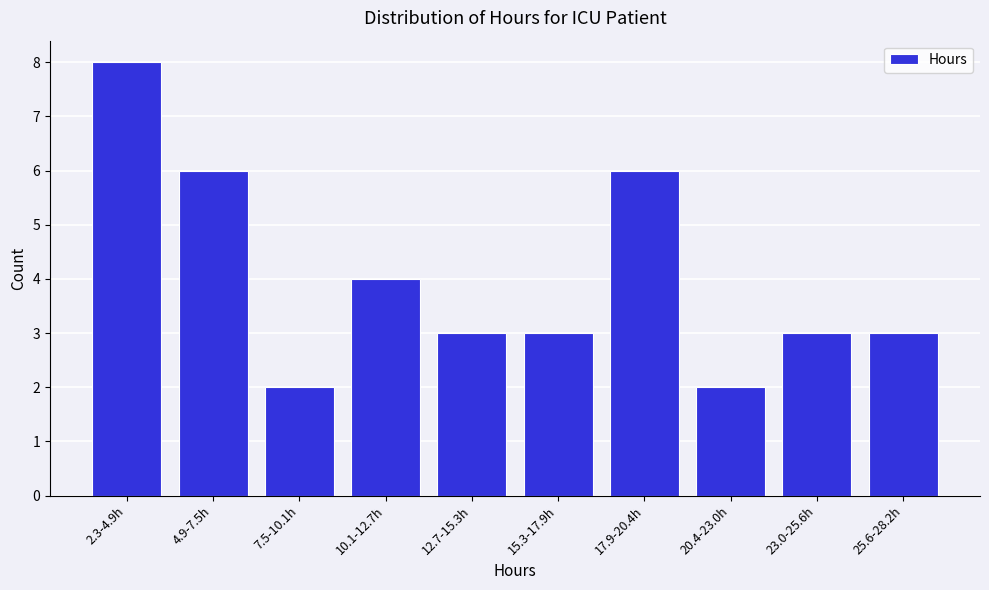

Reading right to left, list all the values displayed in this chart.

25.6-28.2h=3	23.0-25.6h=3	20.4-23.0h=2	17.9-20.4h=6	15.3-17.9h=3	12.7-15.3h=3	10.1-12.7h=4	7.5-10.1h=2	4.9-7.5h=6	2.3-4.9h=8